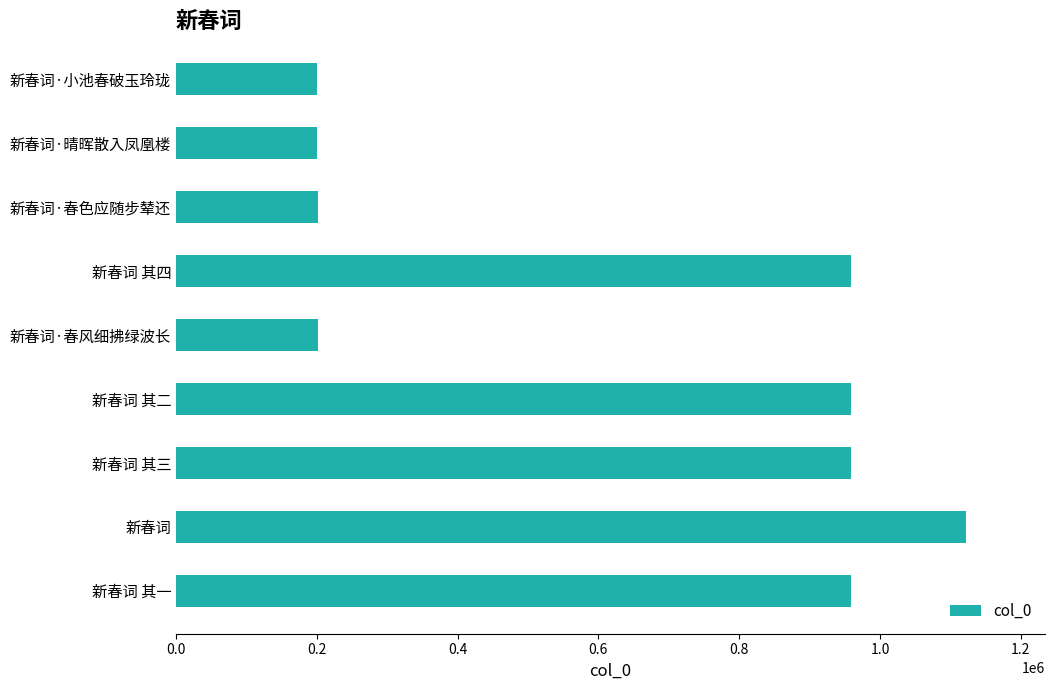

How many bars are there in total?

9